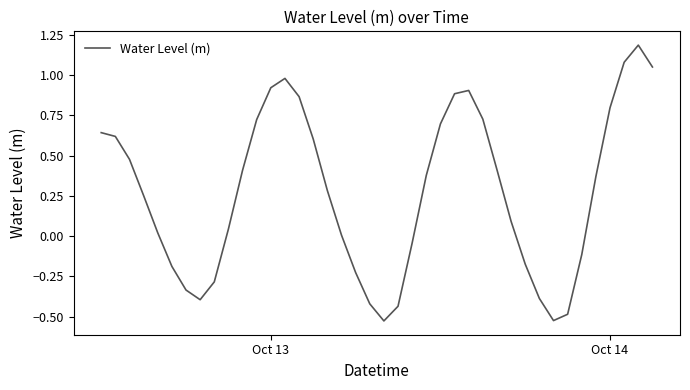

What is the difference between the maximum and minimum values?

1.7